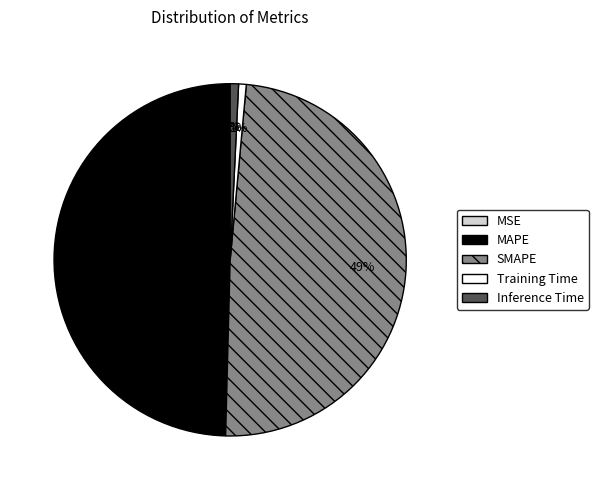

Between MAPE and Inference Time, which is larger?

MAPE